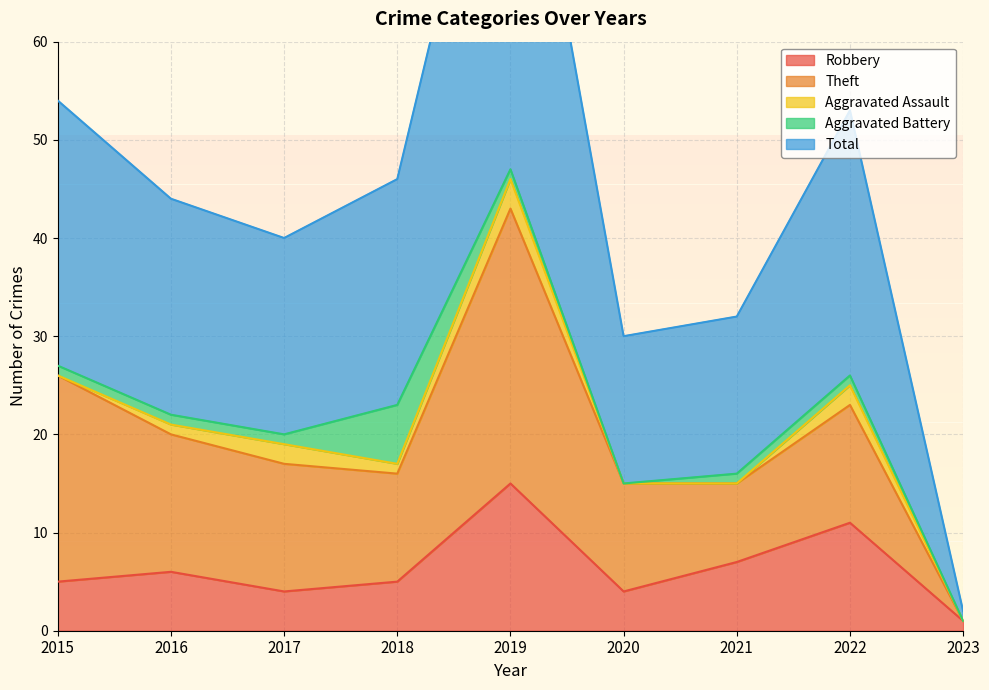

At which label does Aggravated Assault reach its minimum?

2015